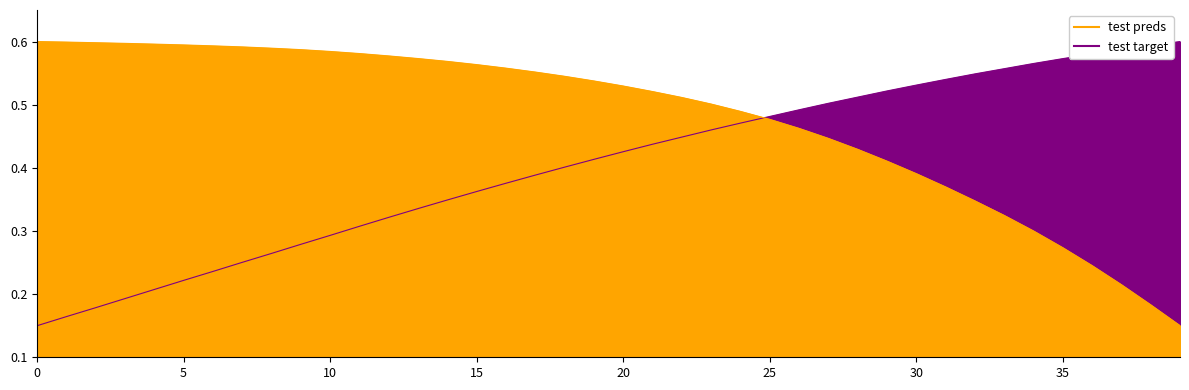

What is the value of the X point at the 2nd from the left?

0.6